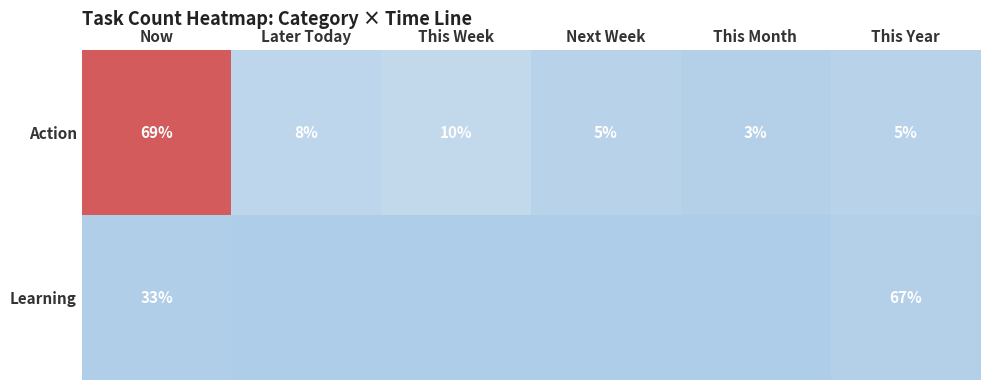

Which category has the highest value across all series?

Now